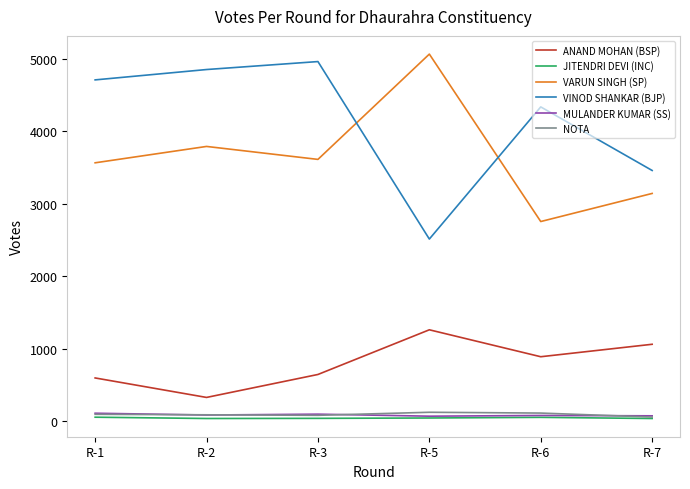

What is the total value across all series at R-7?

7819